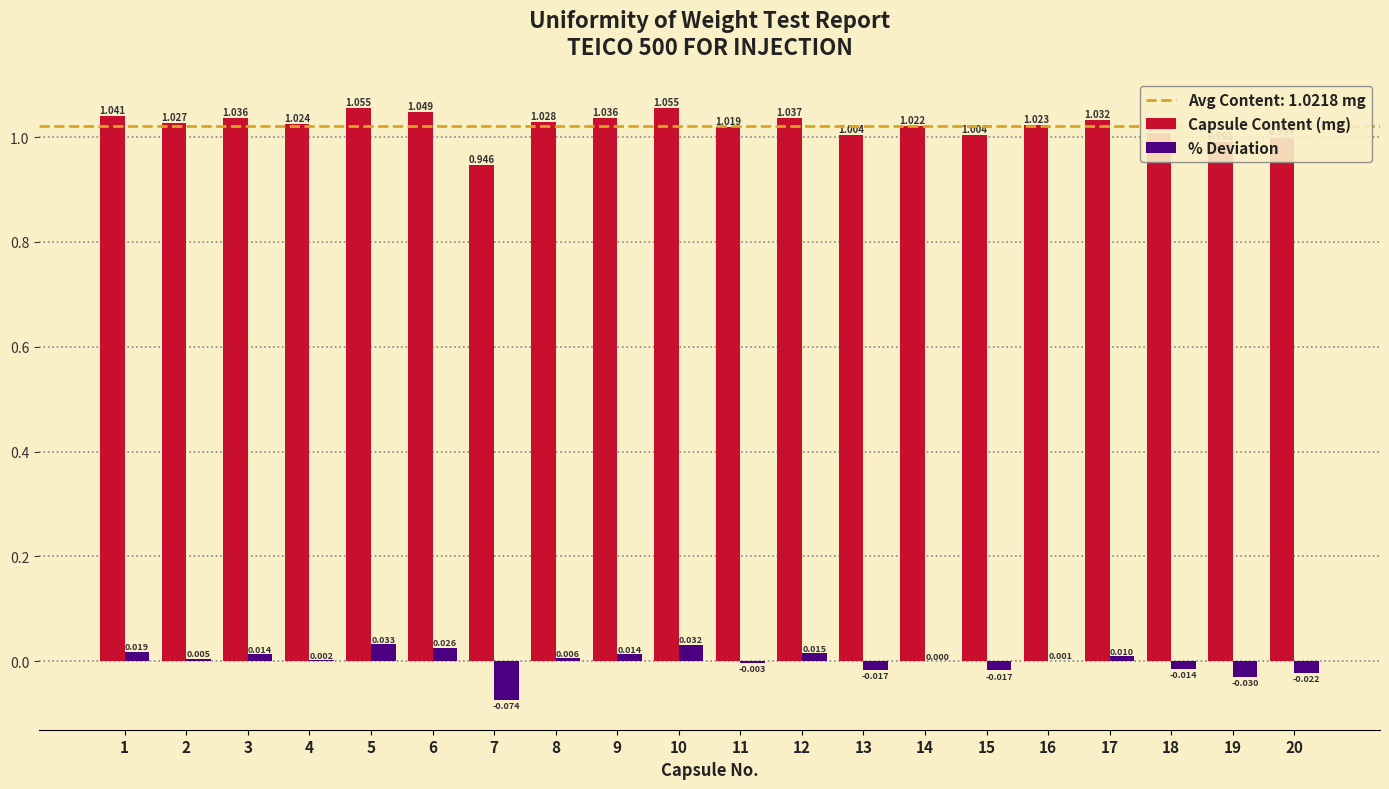

Where does the Capsule Content (mg) series first go above 1?

1